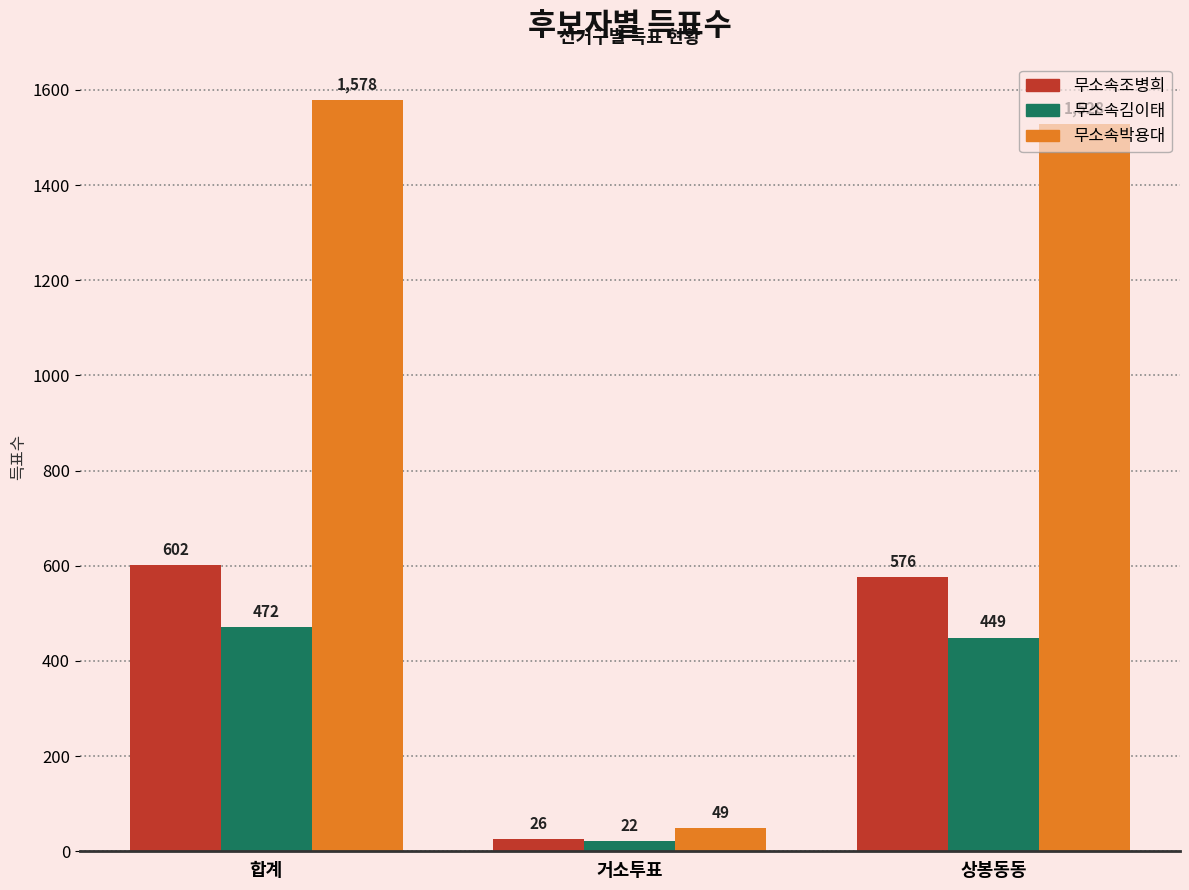

What is the lowest value of the 무소속조병희 series?

26